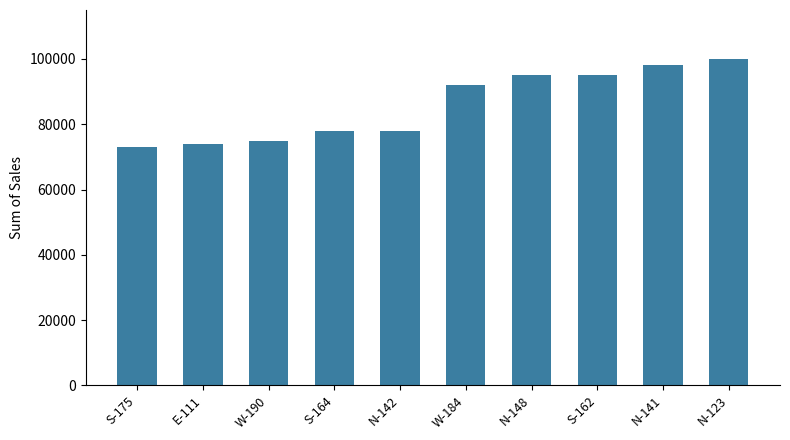

The chart shows a value of 78000 at N-142. True or false?

True